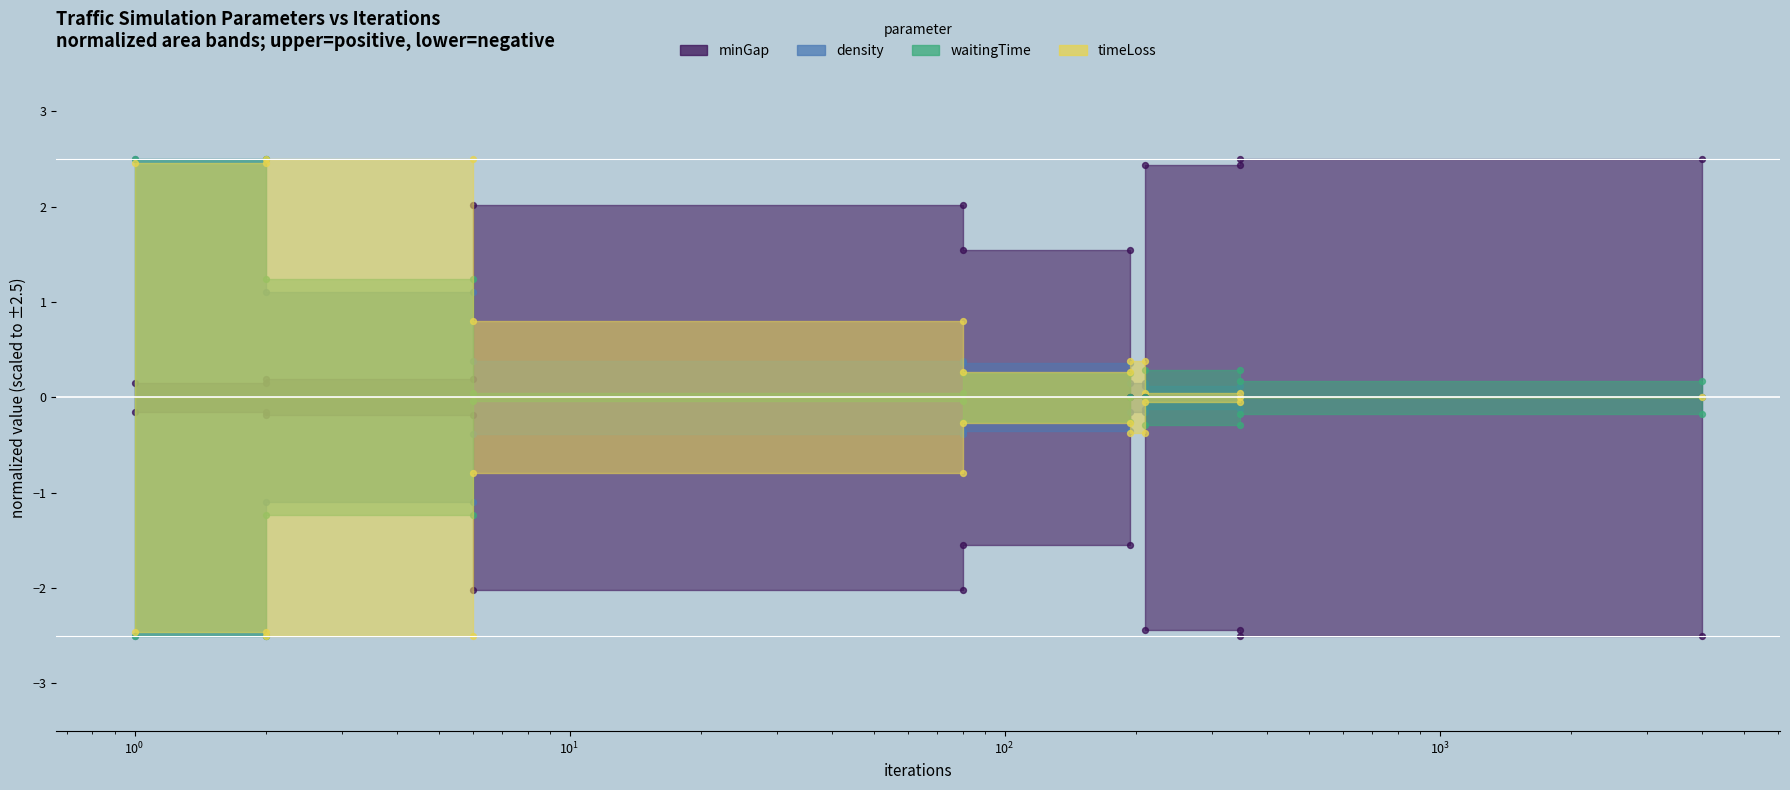

Which series has the largest Y range (max minus min)?

timeLoss